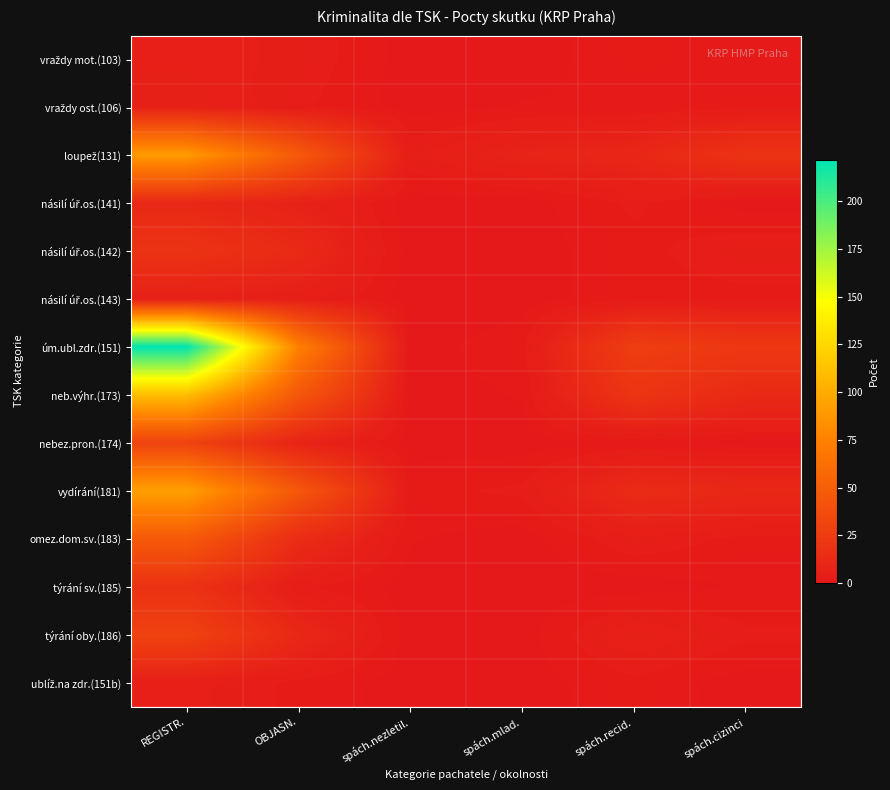

How many data points does each series have?

6